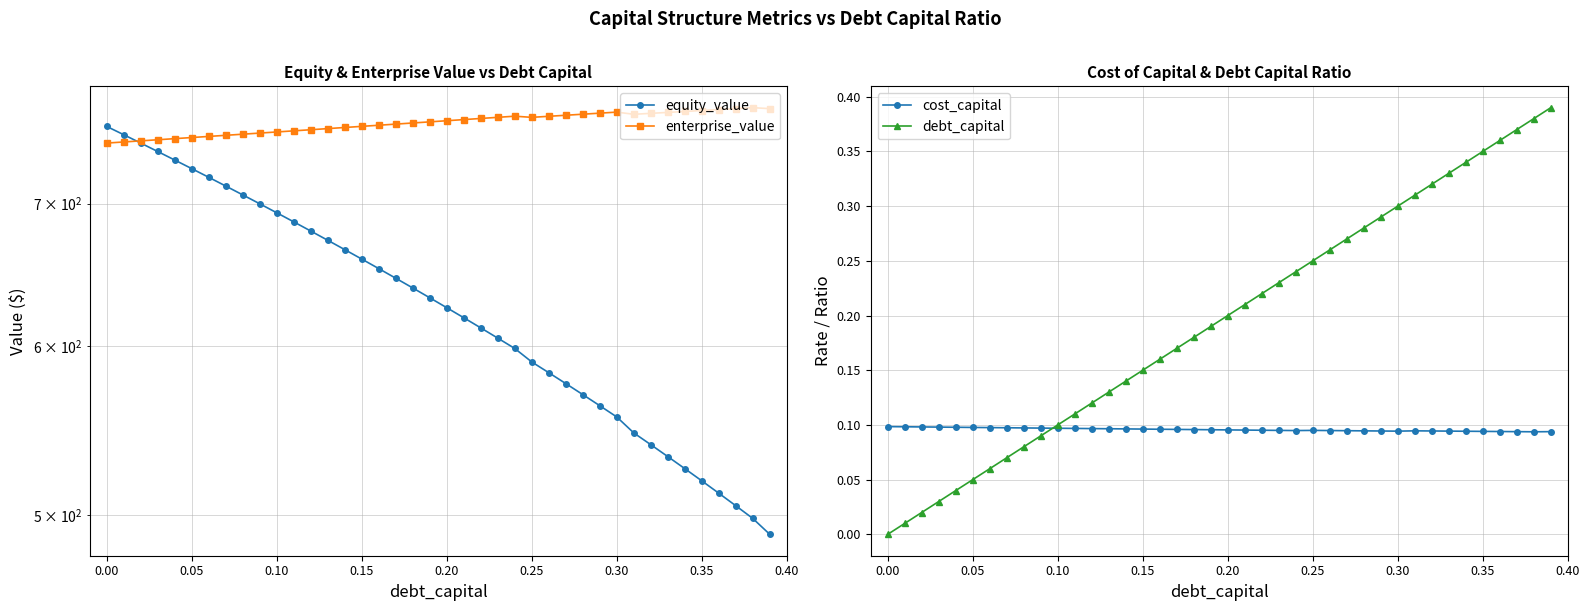

The cost_capital series shows 0.2 at 0.00. True or false?

False